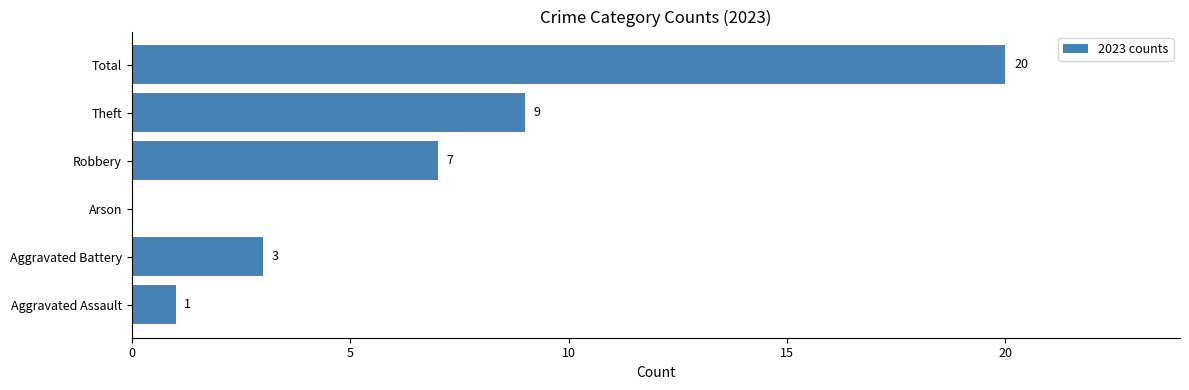

What is the sum of all values?

40